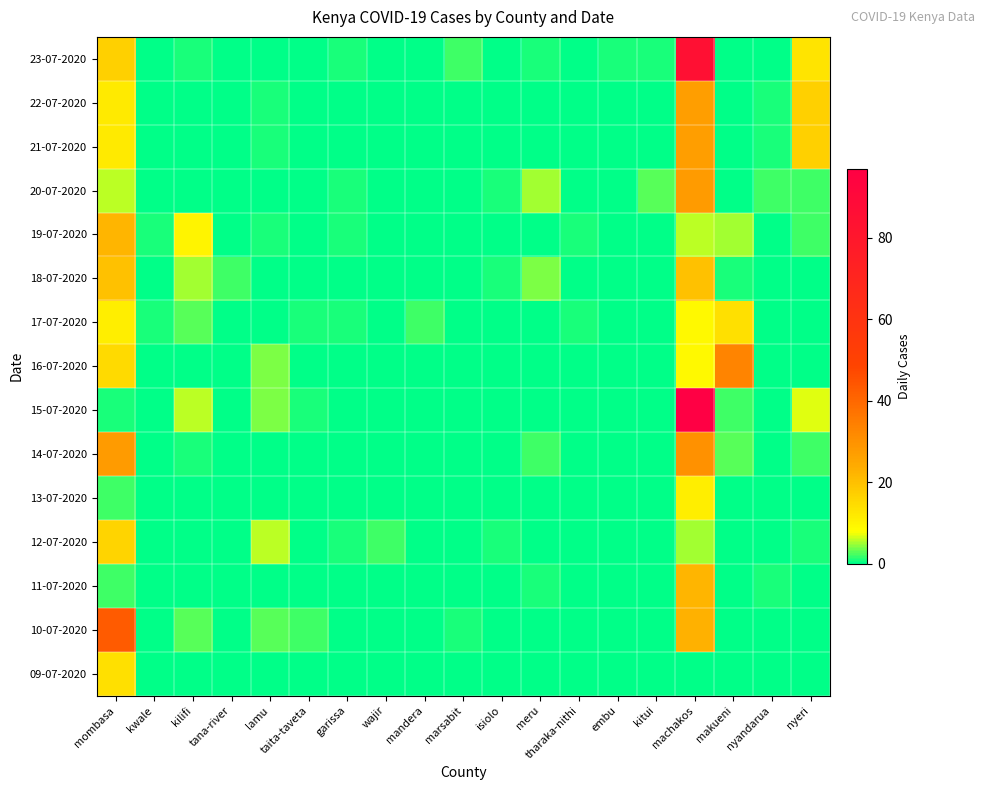

Between makueni and marsabit, which is larger?

marsabit